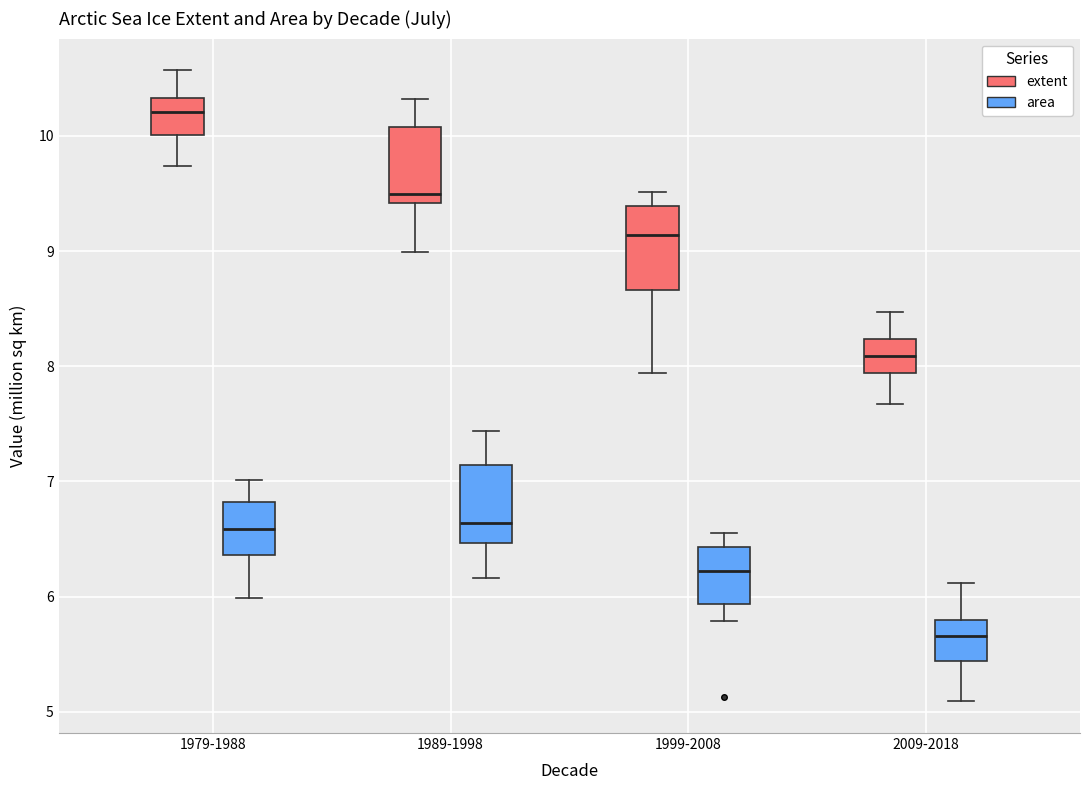

Reading left to right, transcribe this box plot: for each box, give where its median line is, the range the box spans, and where its two whiskers end, as read against the y-axis. The values are not printed on the chart, so give them approximately, as read against the axis.

1979-1988 (extent): median 10.2, box 10.0 to 10.3, whiskers 9.7 to 10.6
1979-1988 (area): median 6.6, box 6.4 to 6.8, whiskers 6.0 to 7.0
1989-1998 (extent): median 9.5, box 9.4 to 10.1, whiskers 9.0 to 10.3
1989-1998 (area): median 6.6, box 6.5 to 7.1, whiskers 6.2 to 7.4
1999-2008 (extent): median 9.1, box 8.7 to 9.4, whiskers 7.9 to 9.5
1999-2008 (area): median 6.2, box 5.9 to 6.4, whiskers 5.8 to 6.6
2009-2018 (extent): median 8.1, box 7.9 to 8.2, whiskers 7.7 to 8.5
2009-2018 (area): median 5.7, box 5.4 to 5.8, whiskers 5.1 to 6.1